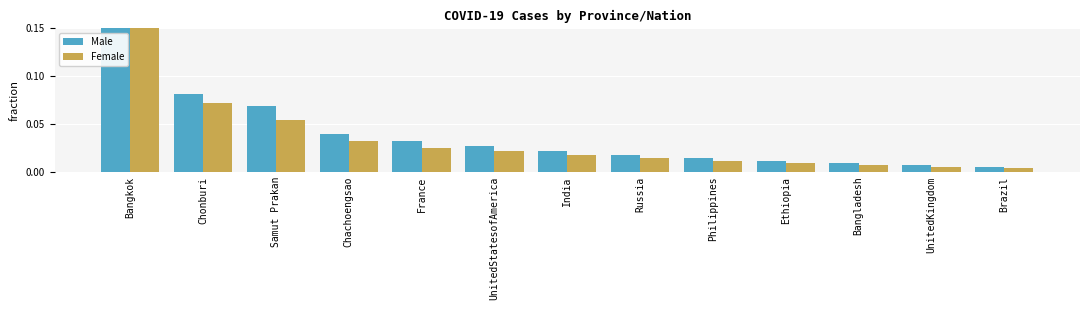

How many bars are there in total?

26